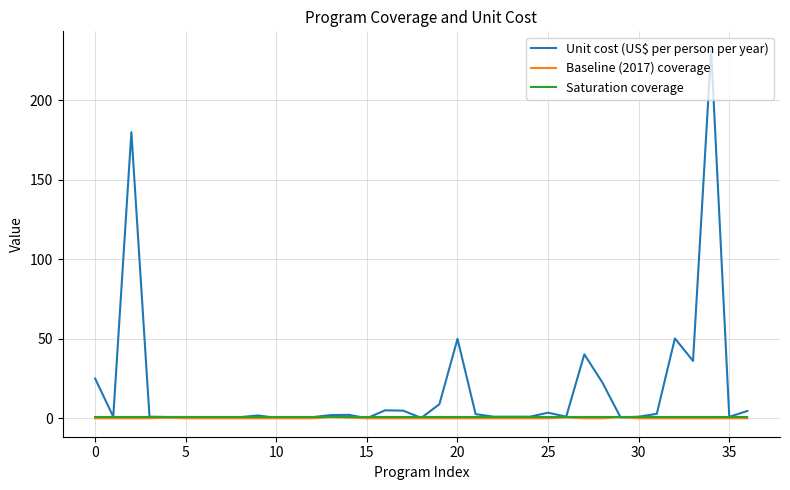

Which series has the widest spread of values?

Unit cost (US$ per person per year)